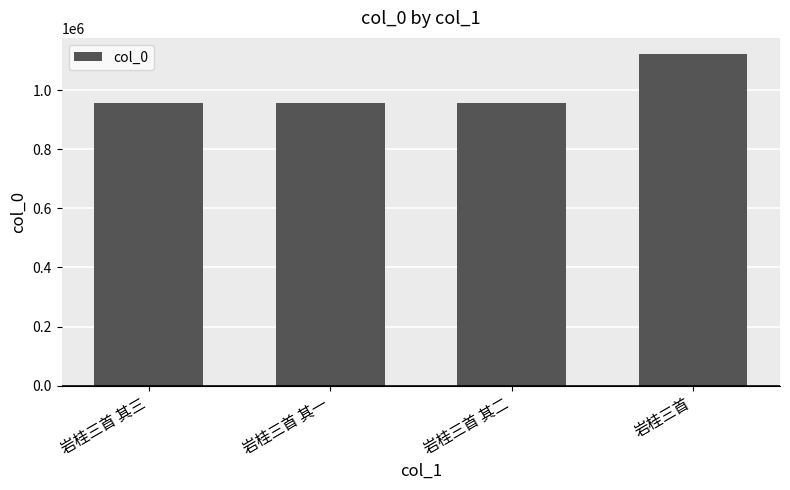

What is the smallest value displayed?

955858